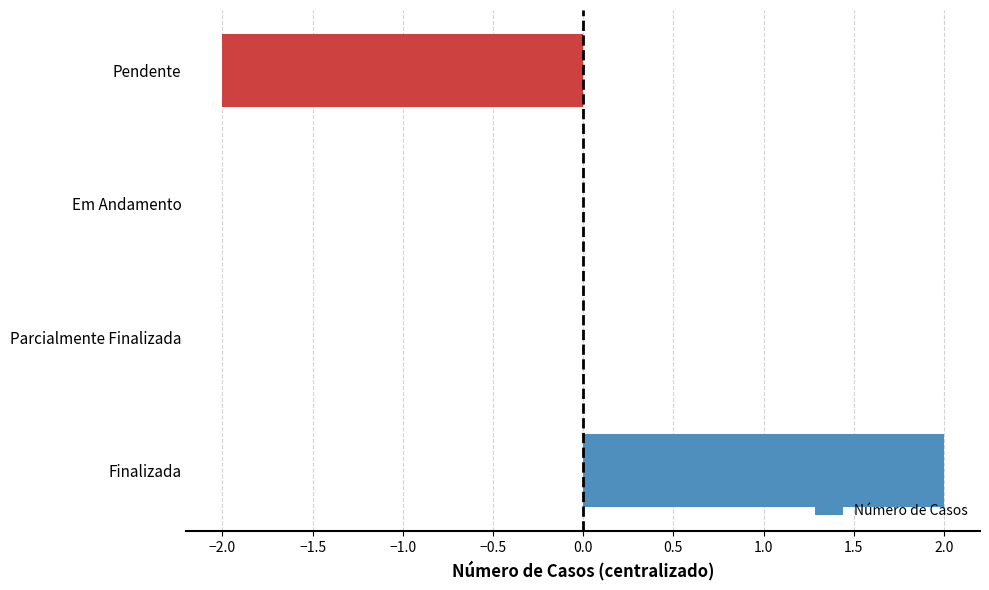

Which label corresponds to the largest value in the chart?

Finalizada